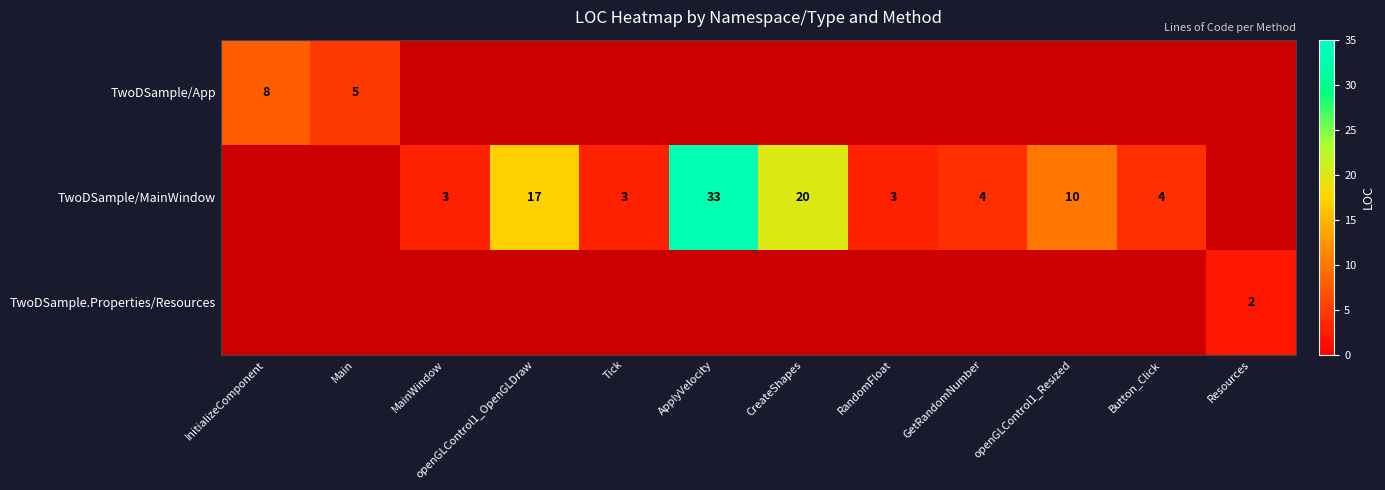

Is it true that TwoDSample/MainWindow equals 14 at ApplyVelocity?

False